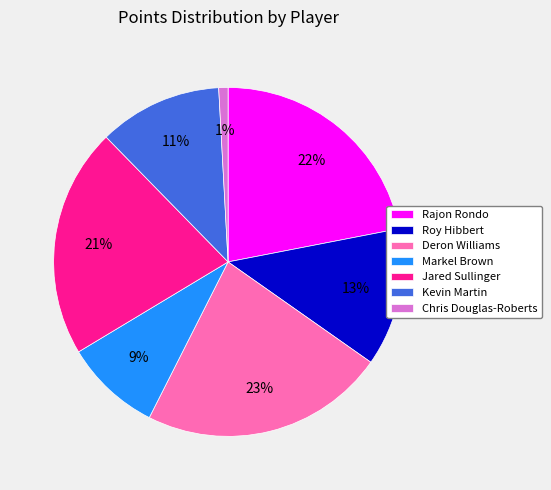

Which category has the biggest portion of the pie?

Deron Williams